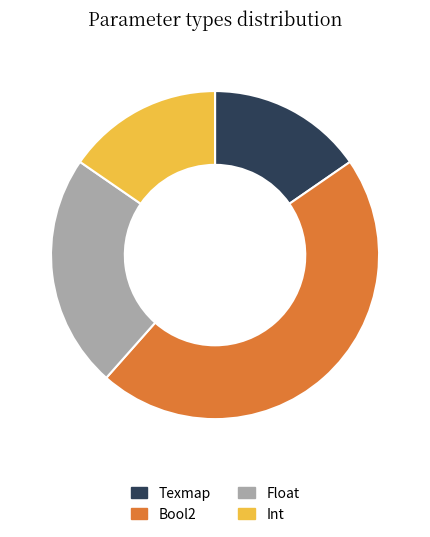

Combined, do Bool2 and Int account for over 50%?

Yes